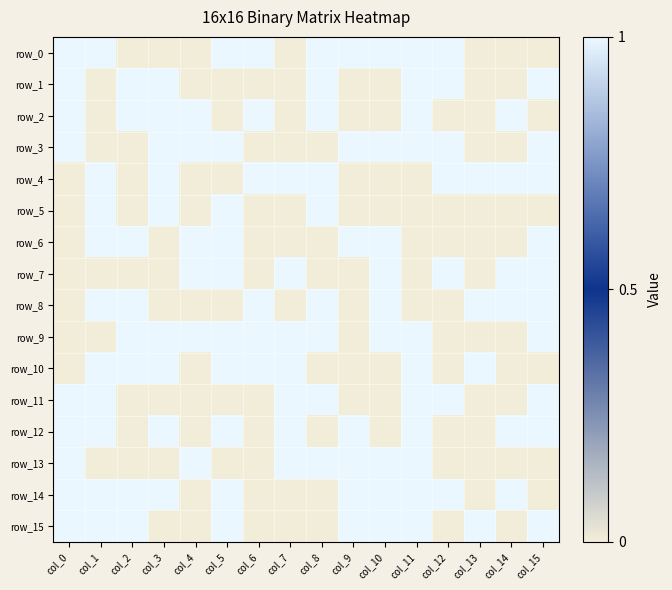

List the series in order of their peak value, highest first.

row_0, row_1, row_2, row_3, row_4, row_5, row_6, row_7, row_8, row_9, row_10, row_11, row_12, row_13, row_14, row_15